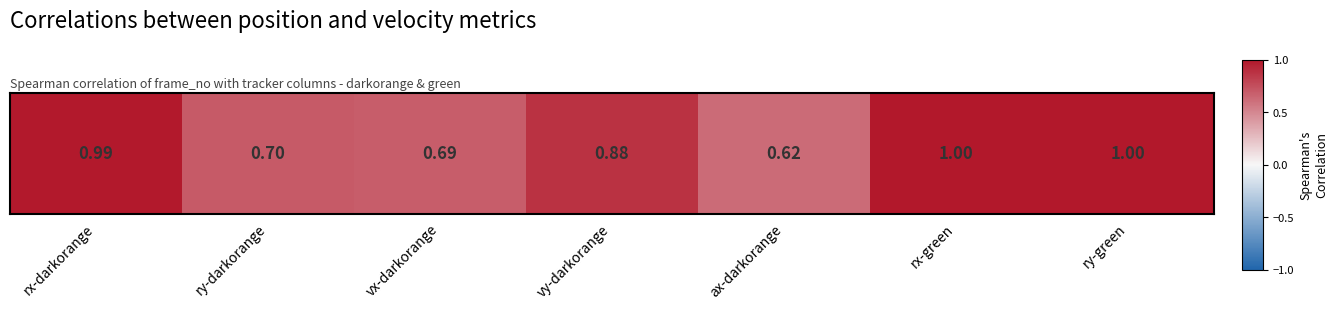

What is the average value?

0.8